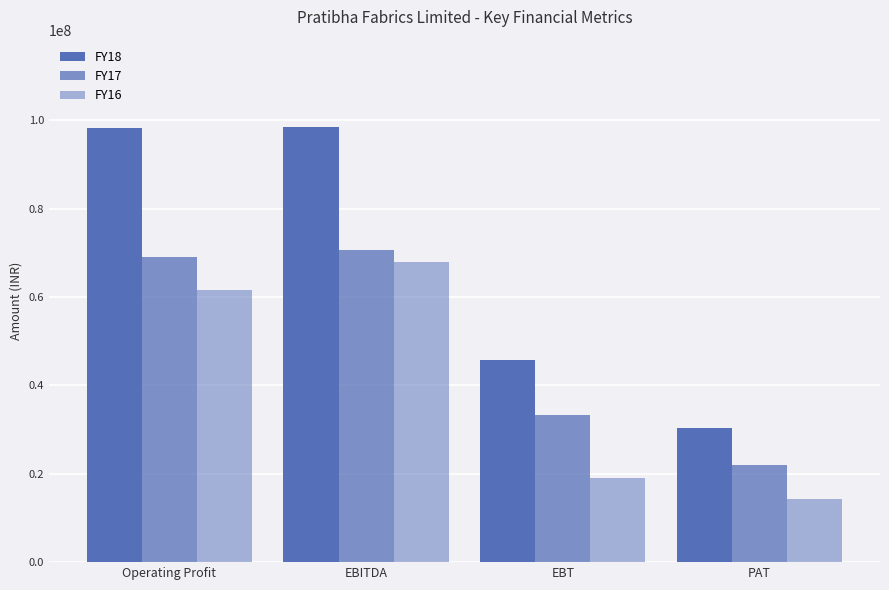

Are the bars grouped side by side (vs. stacked)?

Yes